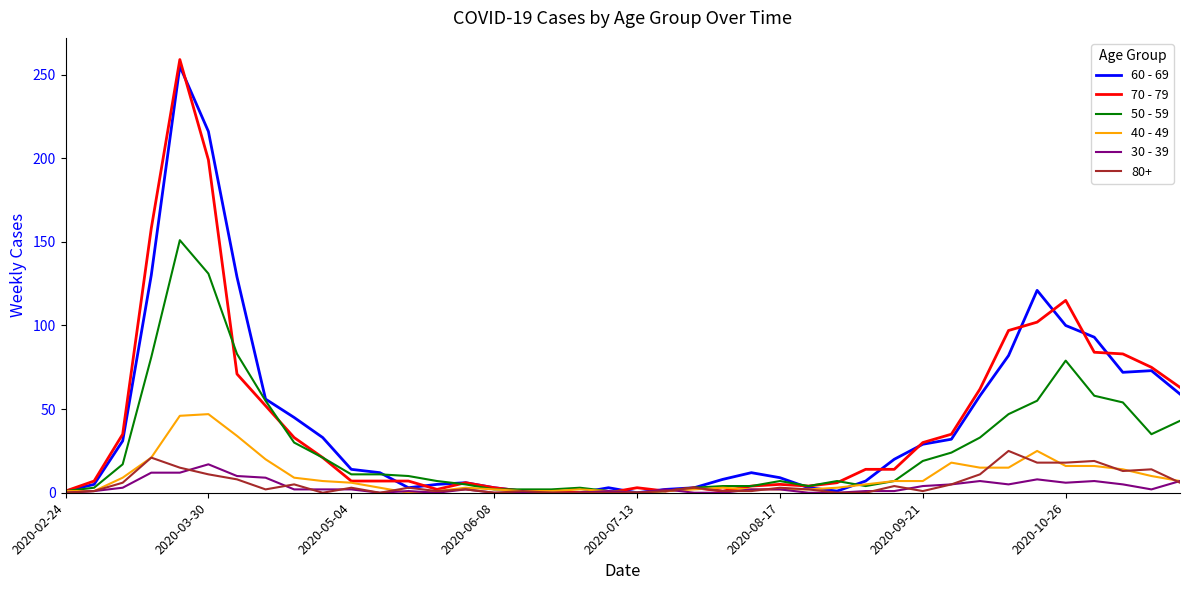

Which series has the largest range (max minus min)?

70 - 79